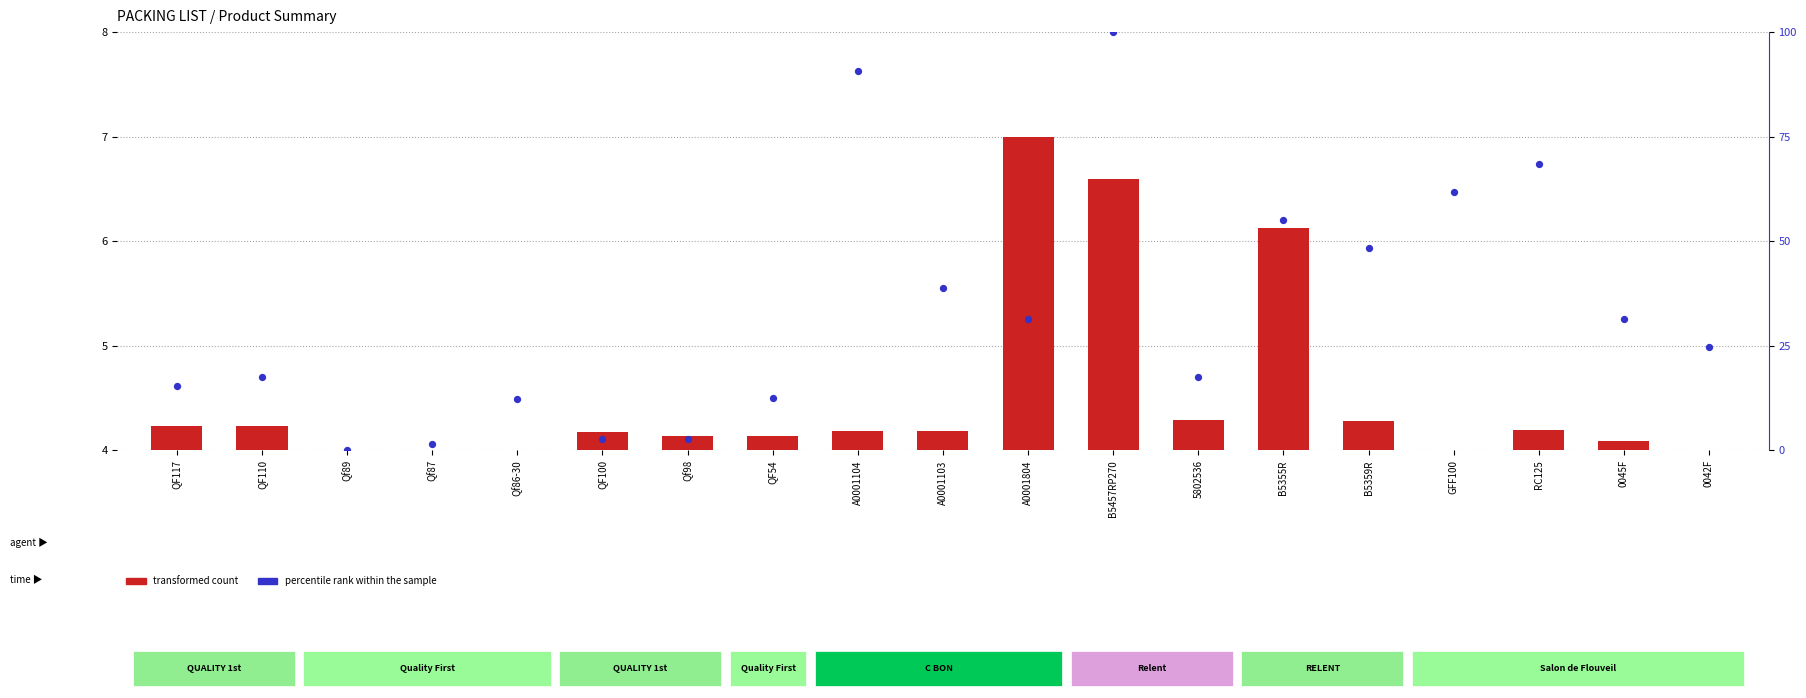

What are all the series names shown in the legend?

transformed count, percentile rank within the sample